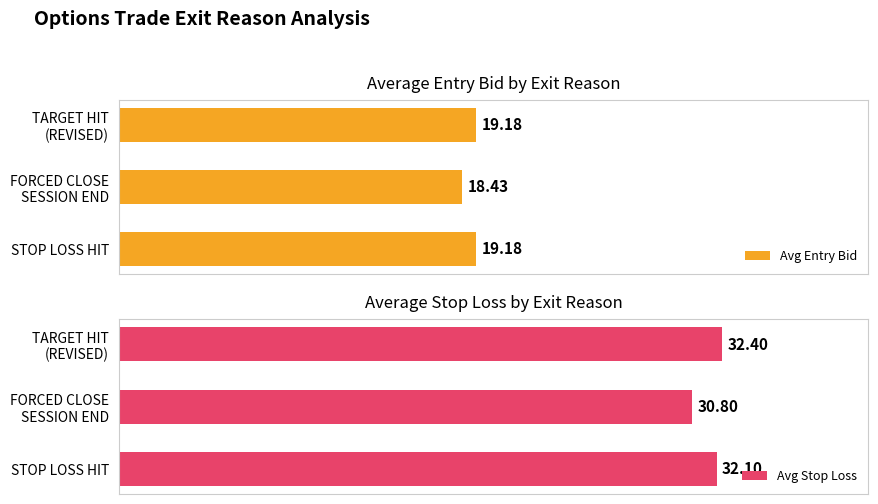

True or false: Avg Entry Bid has a value of 24.3 at 1.

False